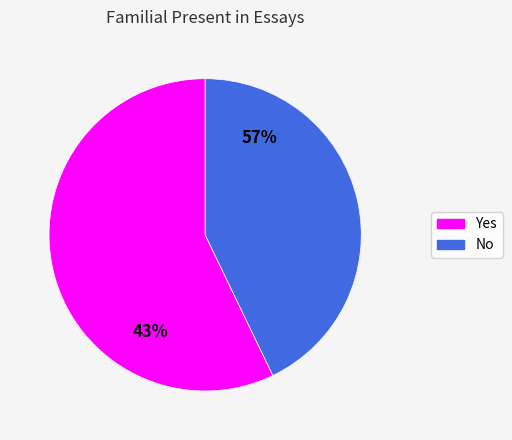

Between No and Yes, which is larger?

Yes